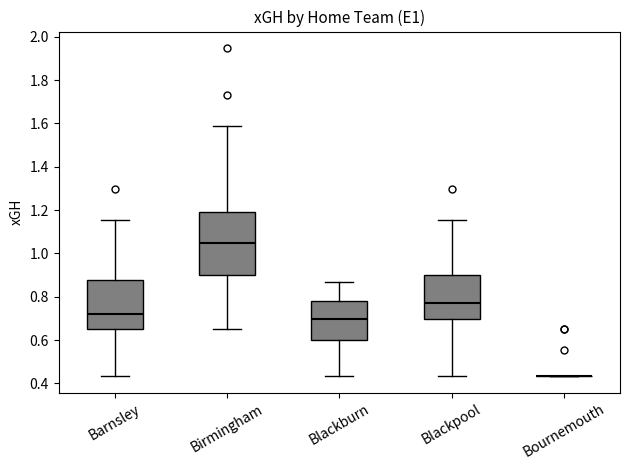

Reading left to right, transcribe this box plot: for each box, give where its median line is, the range the box spans, and where its two whiskers end, as read against the y-axis. The values are not printed on the chart, so give them approximately, as read against the axis.

Barnsley: median 0.72, box 0.64 to 0.88, whiskers 0.44 to 1.16
Birmingham: median 1.04, box 0.90 to 1.20, whiskers 0.64 to 1.58
Blackburn: median 0.70, box 0.60 to 0.78, whiskers 0.44 to 0.86
Blackpool: median 0.76, box 0.70 to 0.90, whiskers 0.44 to 1.16
Bournemouth: box collapsed to a line at 0.44, whiskers 0.44 to 0.44